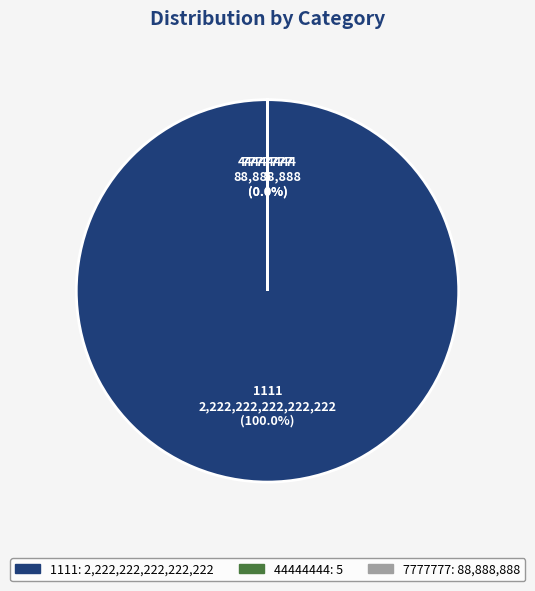

The 7777777 slice represents 0% of the pie. True or false?

True